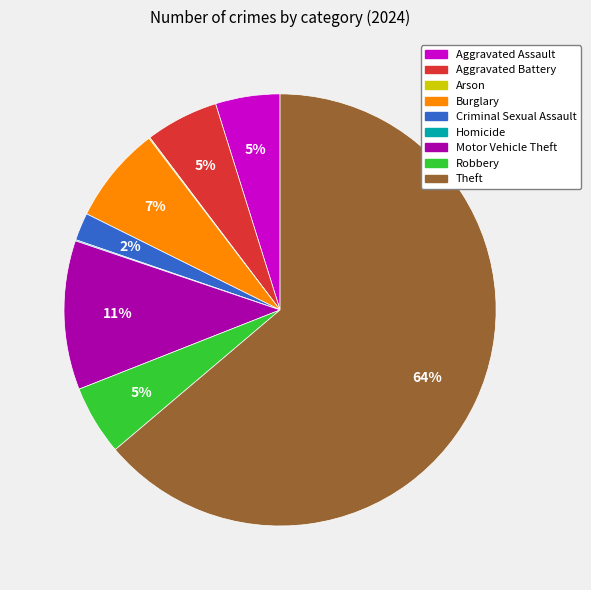

To the nearest percent, what is the average slice percentage?

11%